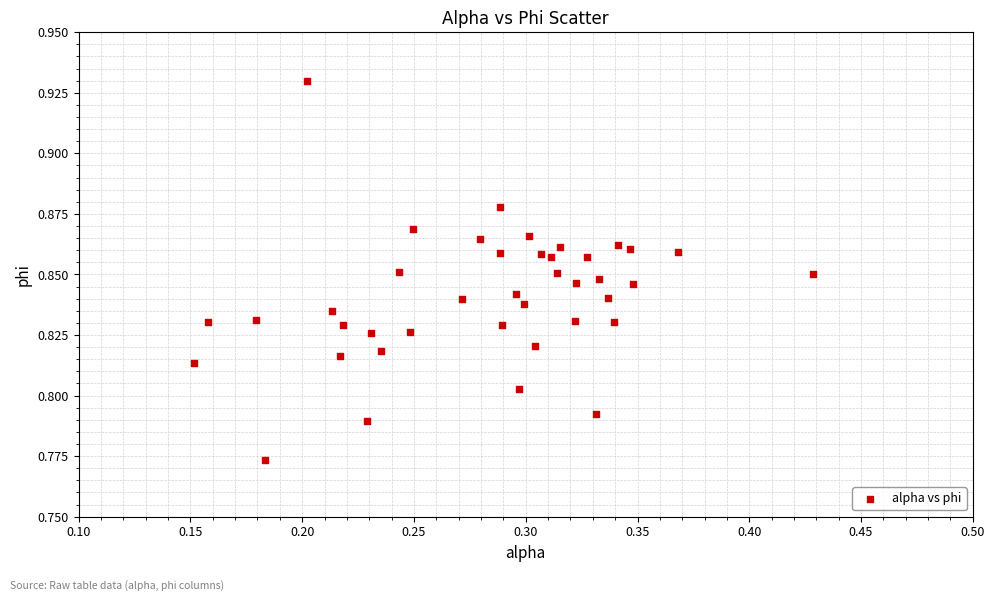

What is the range of X values (max minus min)?

0.3